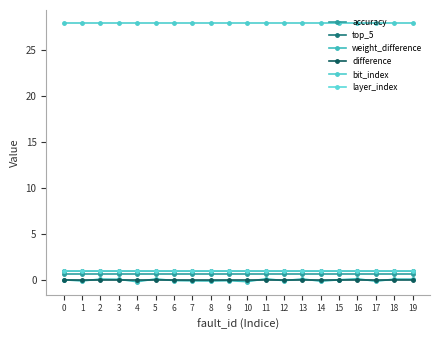

How many lines are shown in the chart?

6